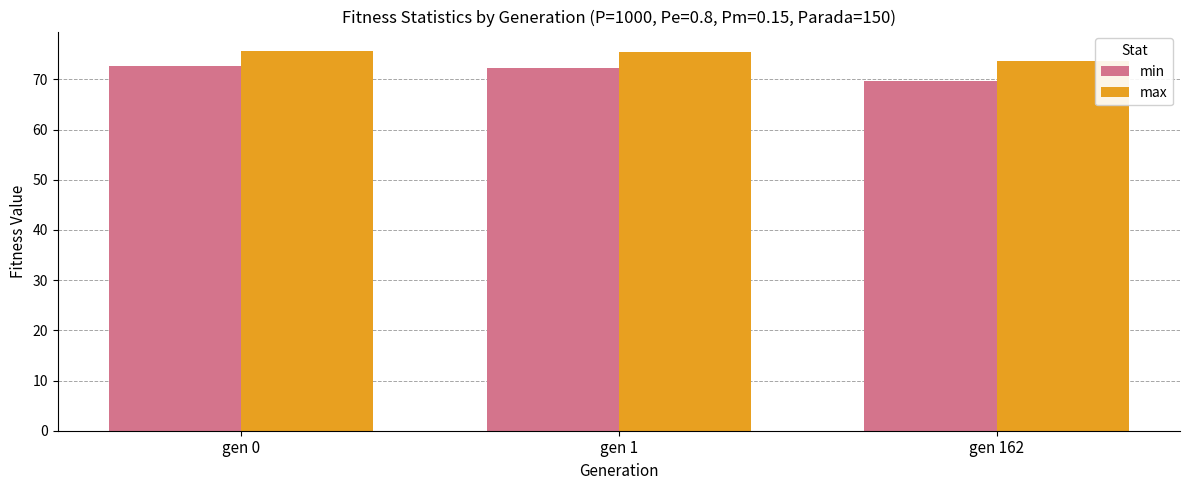

What is the sum of all min values?

214.5